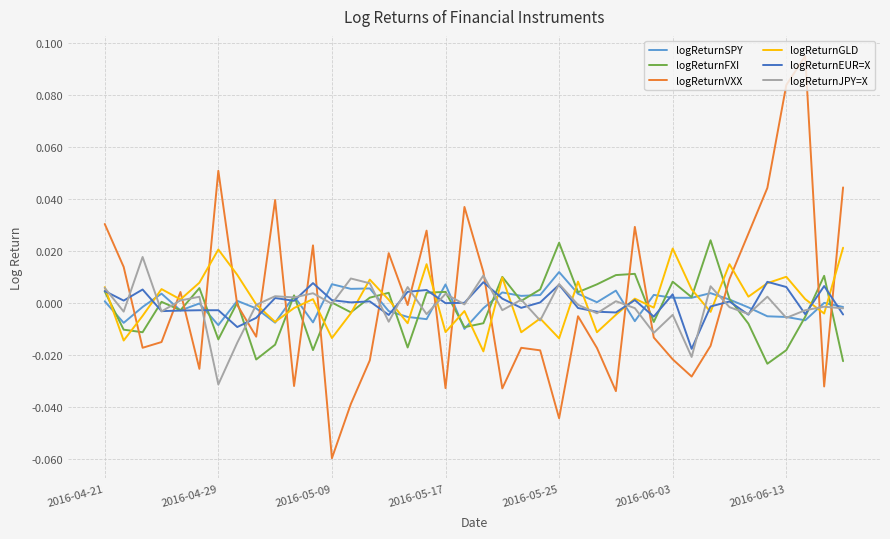

Which series has the widest spread of values?

logReturnVXX